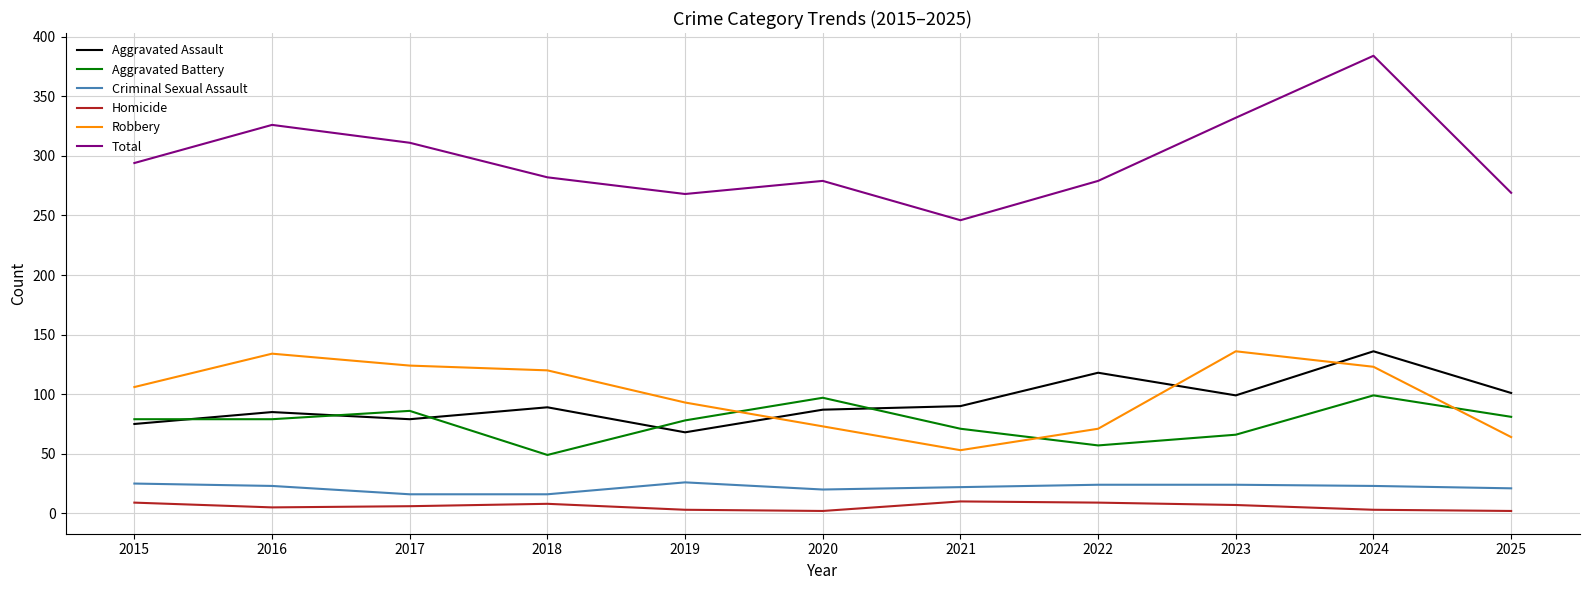

Which series has the largest range (max minus min)?

Total